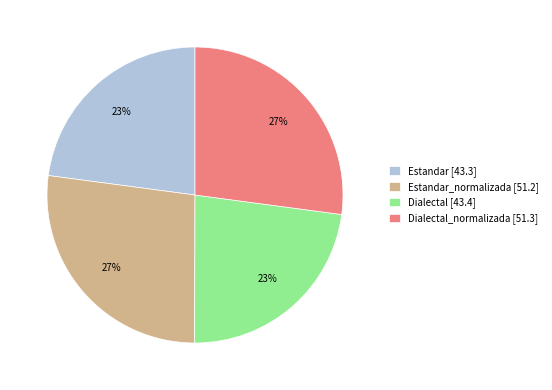

What percentage is the Estandar_normalizada [51.2] slice, to the nearest percent?

27%